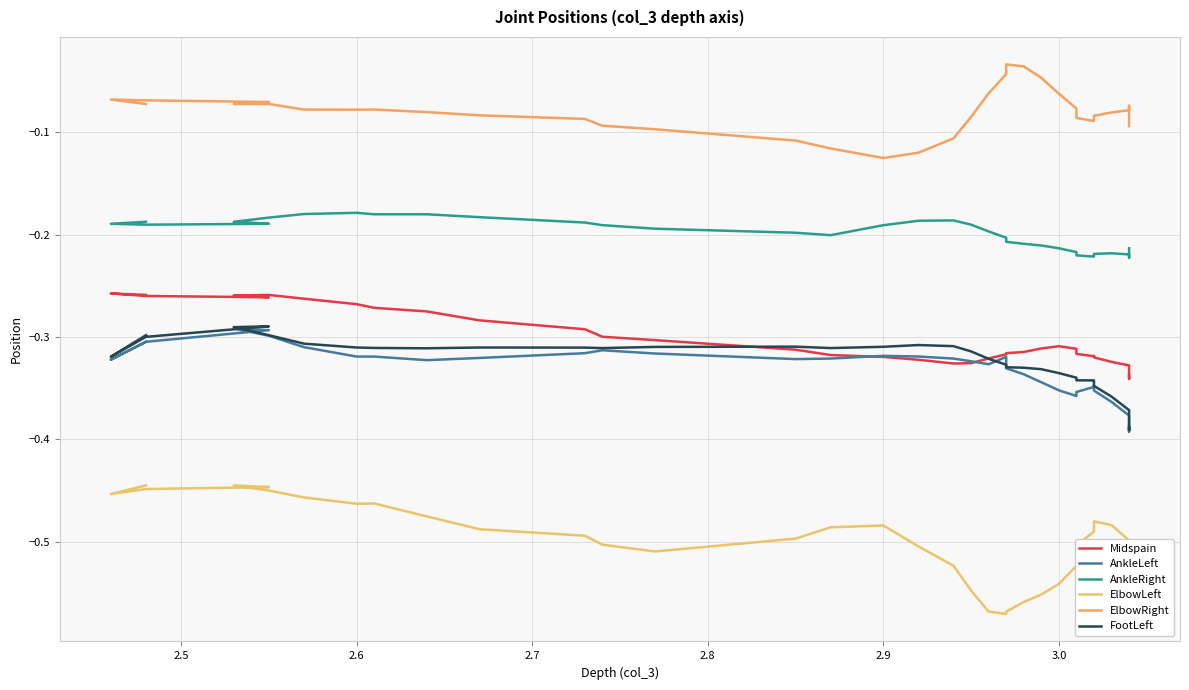

Reading left to right, extract all data points from this chart.

Midspain: -0.3	-0.3	-0.3	-0.3	-0.3	-0.3	-0.3	-0.3	-0.3	-0.3	-0.3	-0.3	-0.3	-0.3	-0.3	-0.3	-0.3	-0.3	-0.3	-0.3	-0.3	-0.3	-0.3	-0.3	-0.3	-0.3	-0.3	-0.3	-0.3	-0.3	-0.3	-0.3	-0.3	-0.3	-0.3	-0.3	-0.3	-0.3	-0.3
AnkleLeft: -0.4	-0.4	-0.4	-0.4	-0.4	-0.4	-0.4	-0.4	-0.4	-0.3	-0.3	-0.4	-0.4	-0.4	-0.3	-0.3	-0.3	-0.3	-0.3	-0.3	-0.3	-0.3	-0.3	-0.3	-0.3	-0.3	-0.3	-0.3	-0.3	-0.3	-0.3	-0.3	-0.3	-0.3	-0.3	-0.3	-0.3	-0.3	-0.3
AnkleRight: -0.2	-0.2	-0.2	-0.2	-0.2	-0.2	-0.2	-0.2	-0.2	-0.2	-0.2	-0.2	-0.2	-0.2	-0.2	-0.2	-0.2	-0.2	-0.2	-0.2	-0.2	-0.2	-0.2	-0.2	-0.2	-0.2	-0.2	-0.2	-0.2	-0.2	-0.2	-0.2	-0.2	-0.2	-0.2	-0.2	-0.2	-0.2	-0.2
ElbowLeft: -0.5	-0.5	-0.6	-0.5	-0.5	-0.5	-0.5	-0.5	-0.5	-0.5	-0.5	-0.5	-0.5	-0.5	-0.6	-0.6	-0.6	-0.6	-0.6	-0.5	-0.5	-0.5	-0.5	-0.5	-0.5	-0.5	-0.5	-0.5	-0.5	-0.5	-0.5	-0.5	-0.5	-0.4	-0.4	-0.4	-0.4	-0.5	-0.4
ElbowRight: -0.1	-0.1	-0.1	-0.1	-0.1	-0.1	-0.1	-0.1	-0.1	-0.1	-0.1	-0.1	-0.1	-0.1	-0.0	-0.0	-0.0	-0.0	-0.1	-0.1	-0.1	-0.1	-0.1	-0.1	-0.1	-0.1	-0.1	-0.1	-0.1	-0.1	-0.1	-0.1	-0.1	-0.1	-0.1	-0.1	-0.1	-0.1	-0.1
FootLeft: -0.4	-0.4	-0.4	-0.4	-0.4	-0.4	-0.4	-0.4	-0.3	-0.3	-0.3	-0.3	-0.3	-0.3	-0.3	-0.3	-0.3	-0.3	-0.3	-0.3	-0.3	-0.3	-0.3	-0.3	-0.3	-0.3	-0.3	-0.3	-0.3	-0.3	-0.3	-0.3	-0.3	-0.3	-0.3	-0.3	-0.3	-0.3	-0.3